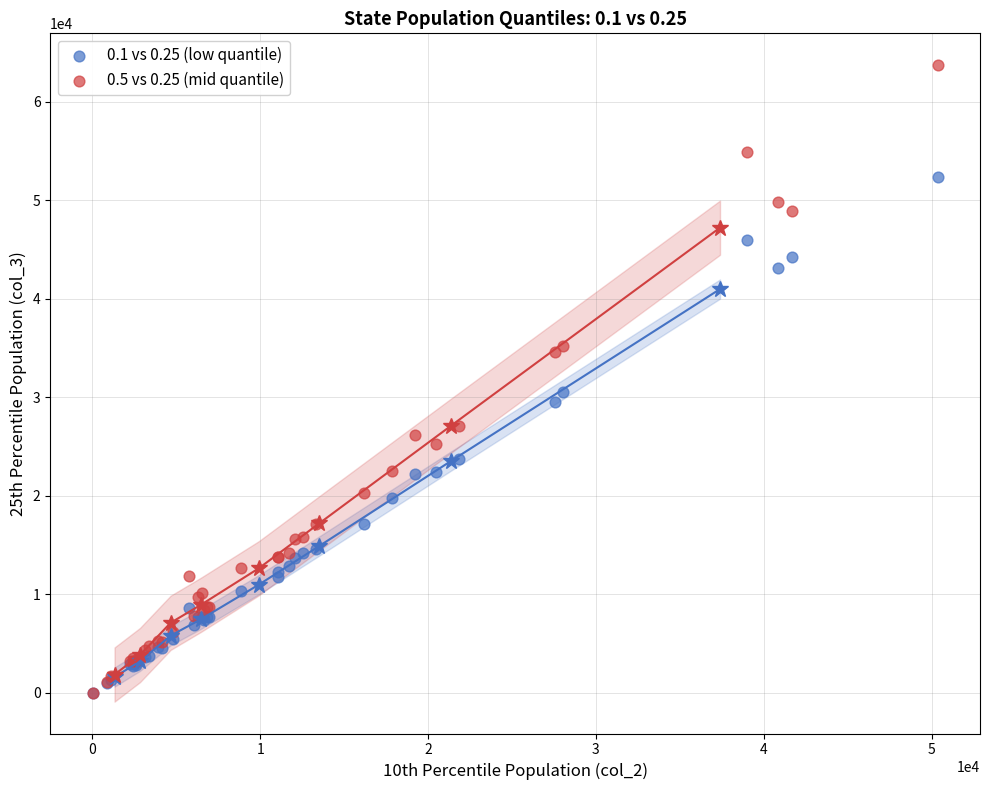

Across all series, what Y value is closest to 31851?

30538